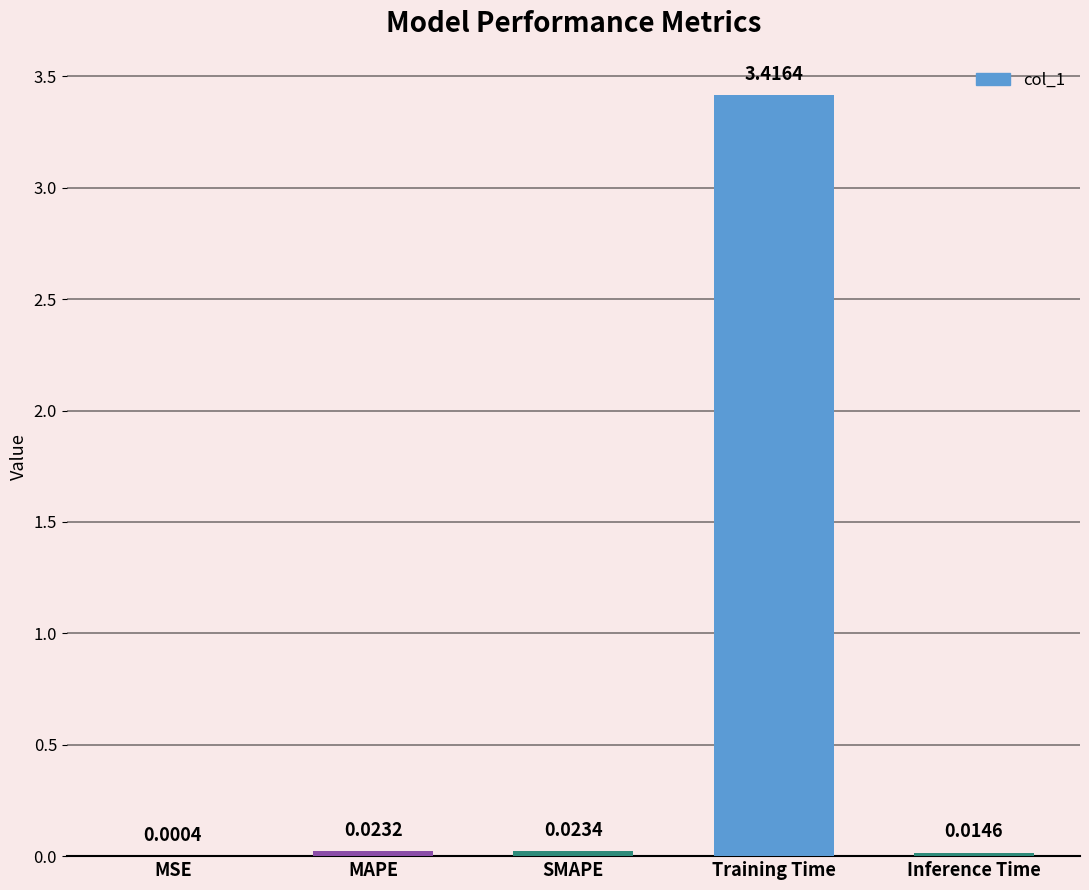

Where is the data nearest to the value 1?

SMAPE